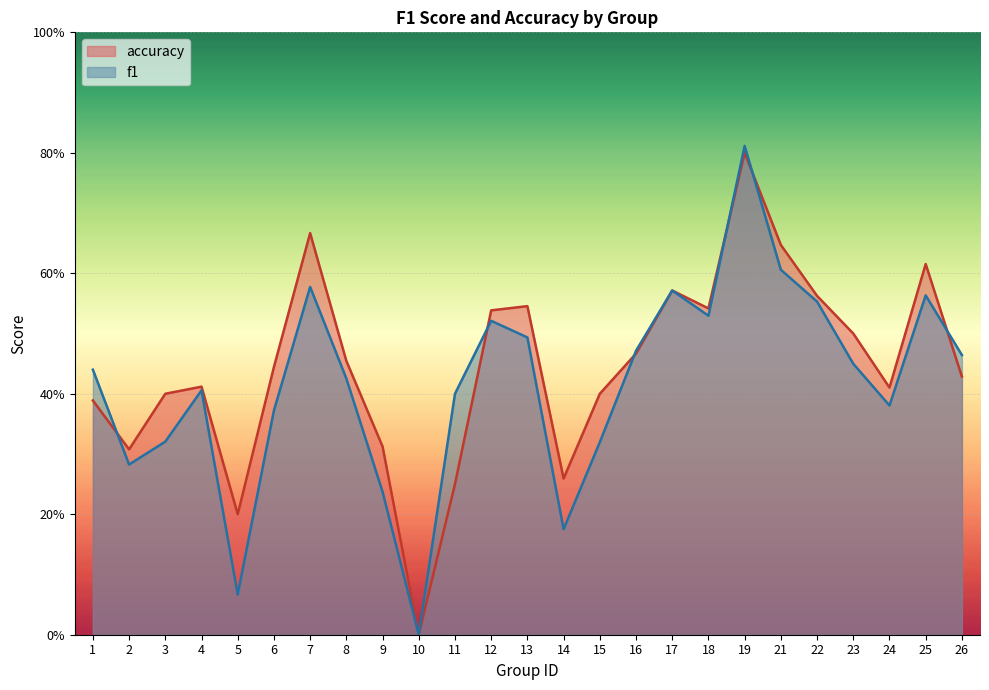

How many interior local valleys does the accuracy series have?

6